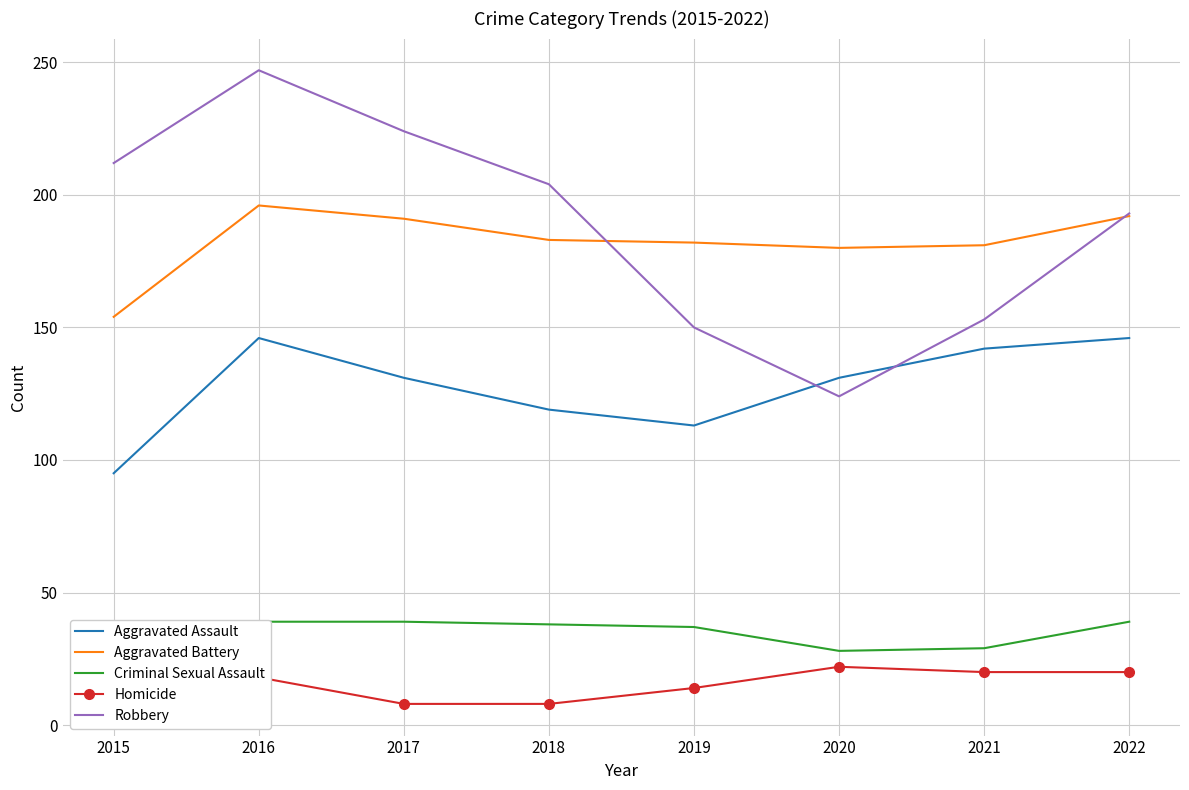

Reading left to right, list all the values displayed in this chart.

Aggravated Assault: 95	146	131	119	113	131	142	146
Aggravated Battery: 154	196	191	183	182	180	181	192
Criminal Sexual Assault: 31	39	39	38	37	28	29	39
Homicide: 13	18	8	8	14	22	20	20
Robbery: 212	247	224	204	150	124	153	193